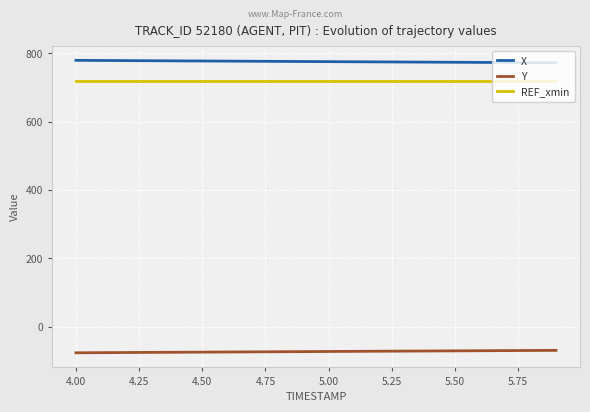

What is the greatest value displayed?

779.4